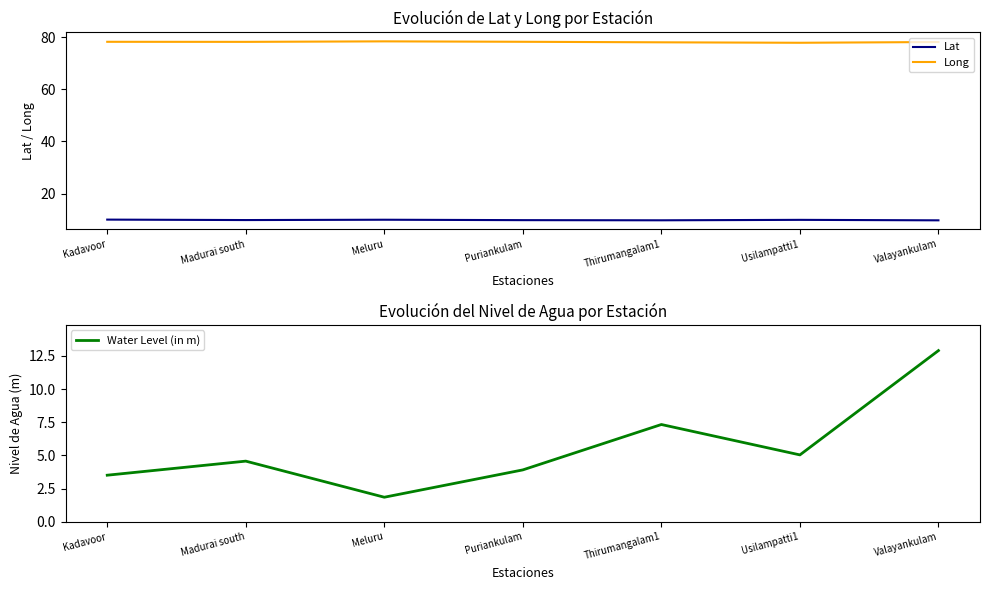

What is the value of the Water Level (in m) point at the 5th from the left?

7.3